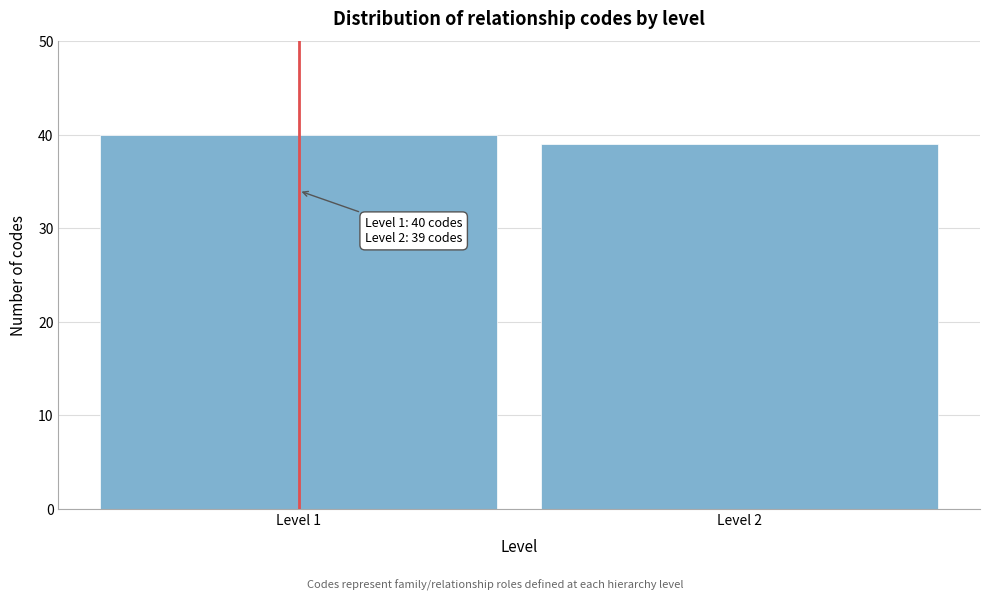

Reading left to right, what are all the values shown in this chart?

40	39